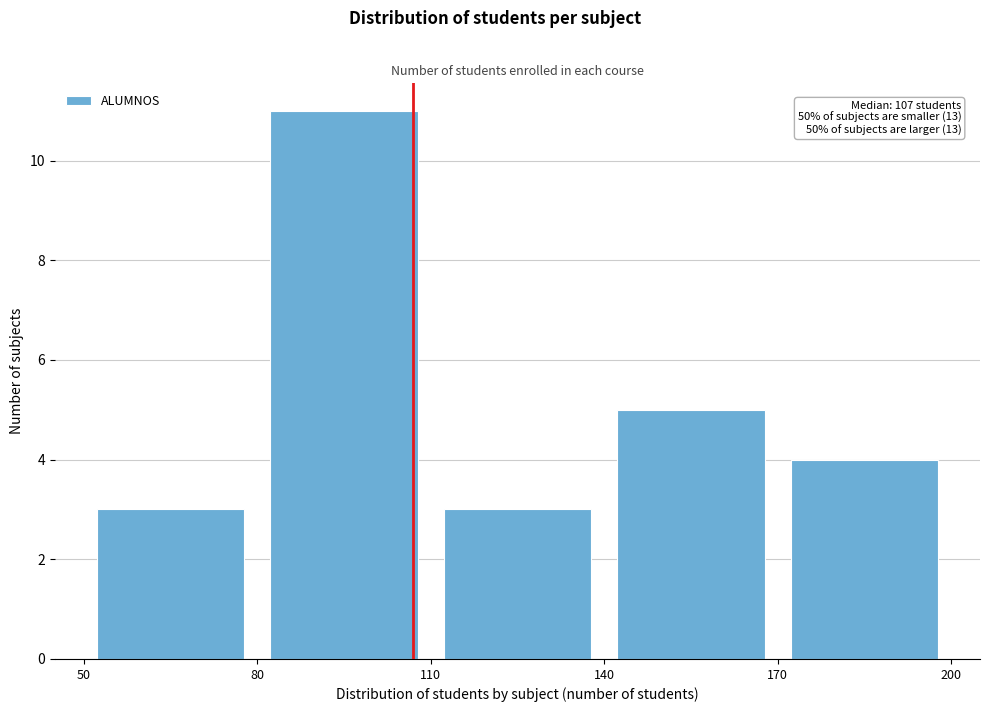

Over which range of the x-axis is the bar tallest?

80 to 110